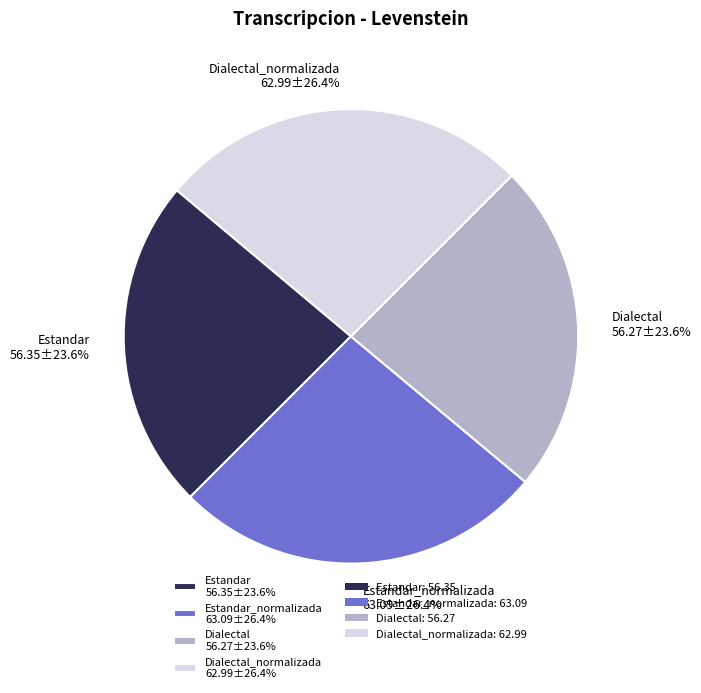

What is the ratio of the value at Dialectal 56.27±23.6% to the value at Estandar_normalizada 63.09±26.4%?

0.9